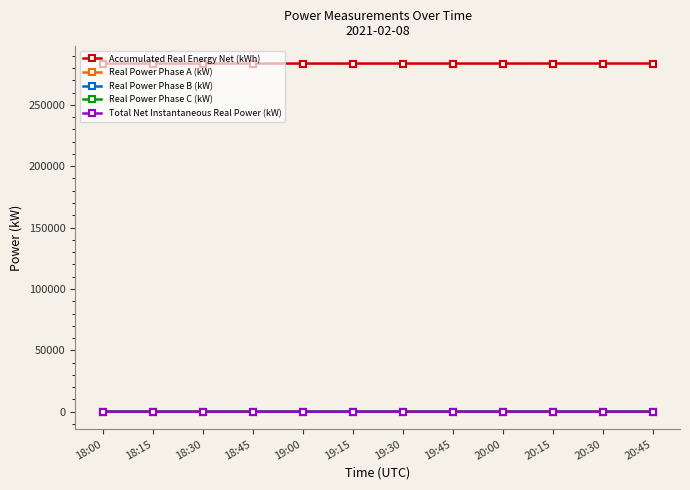

True or false: Accumulated Real Energy Net (kWh) and Real Power Phase C (kW) cross at least once.

False